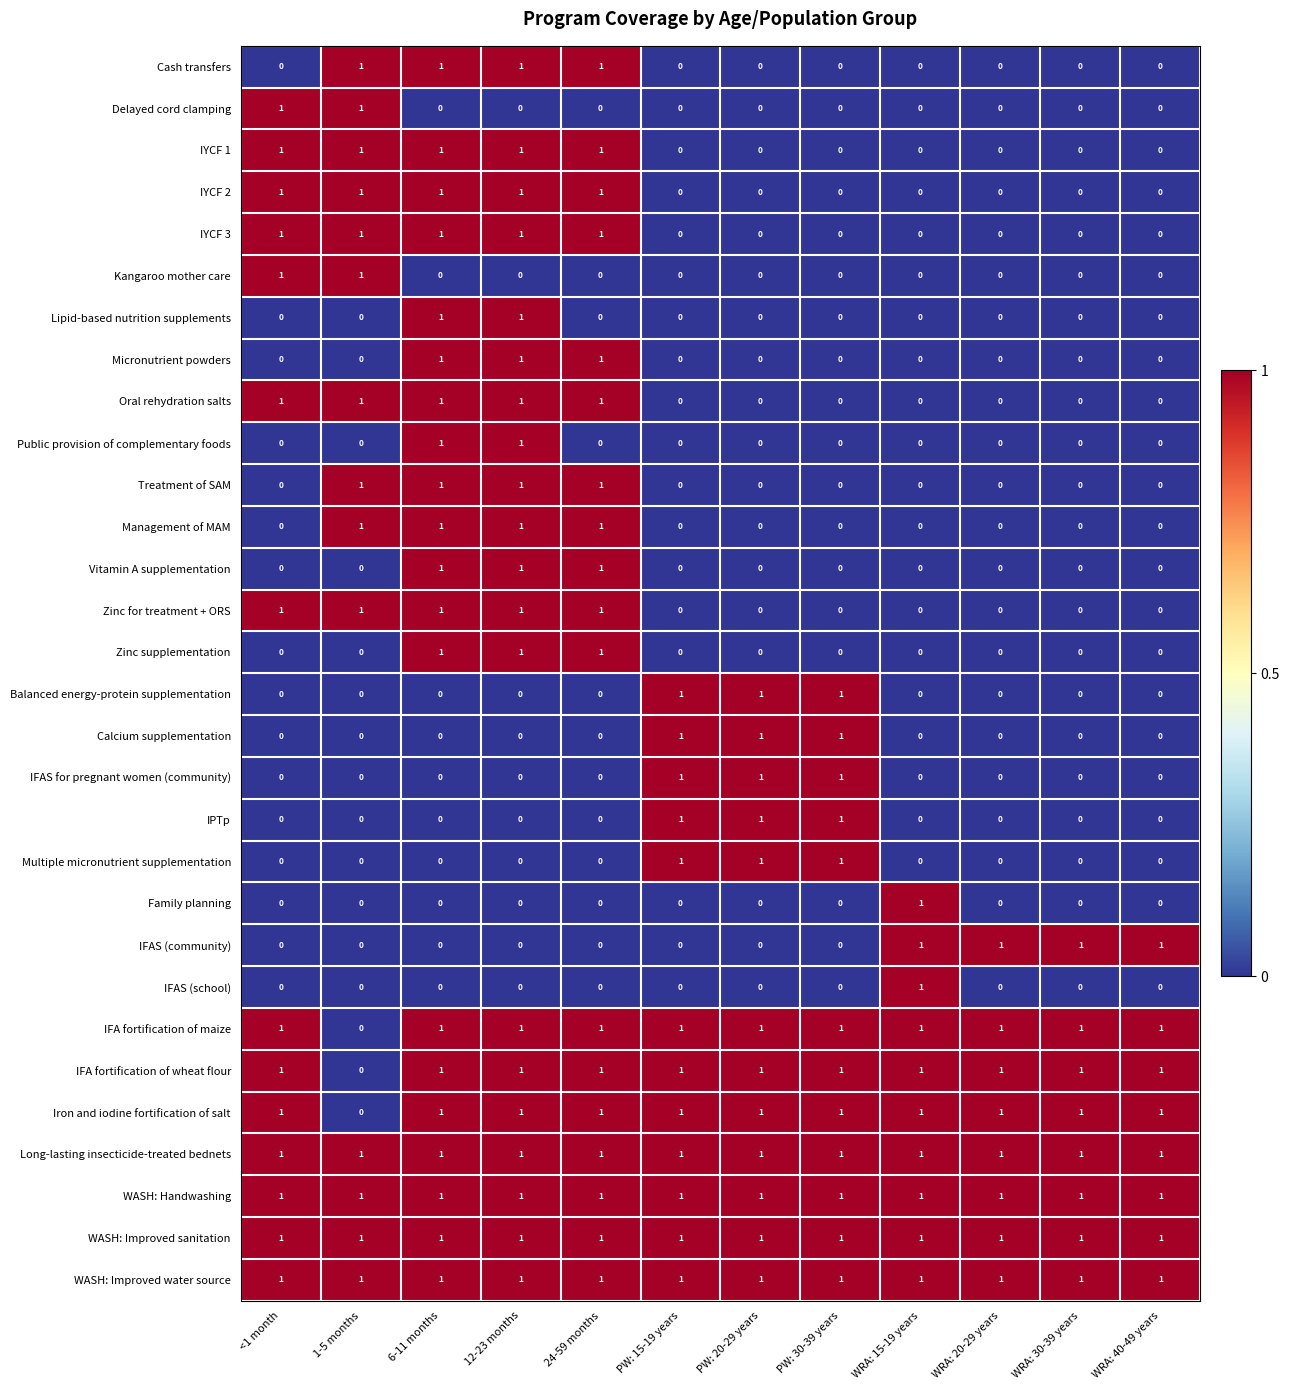

Is the value of Multiple micronutrient supplementation at WRA: 15-19 years greater than the value of Treatment of SAM at 1-5 months?

No